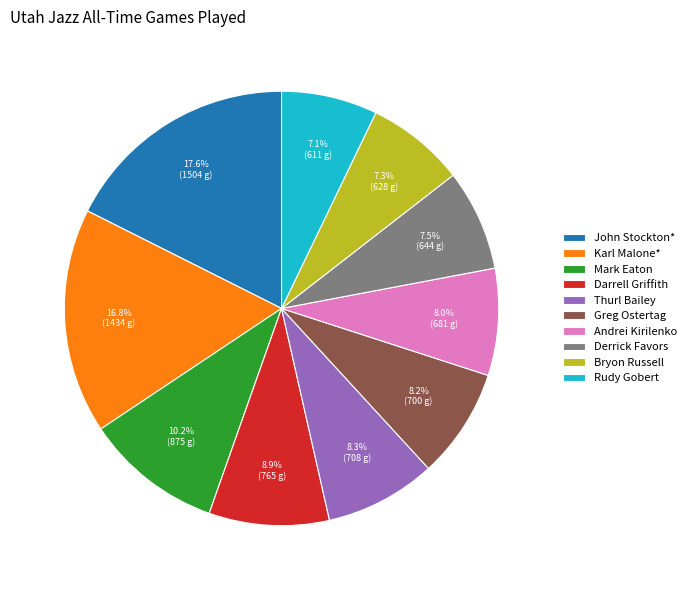

Is there any slice that represents more than half of the pie?

No